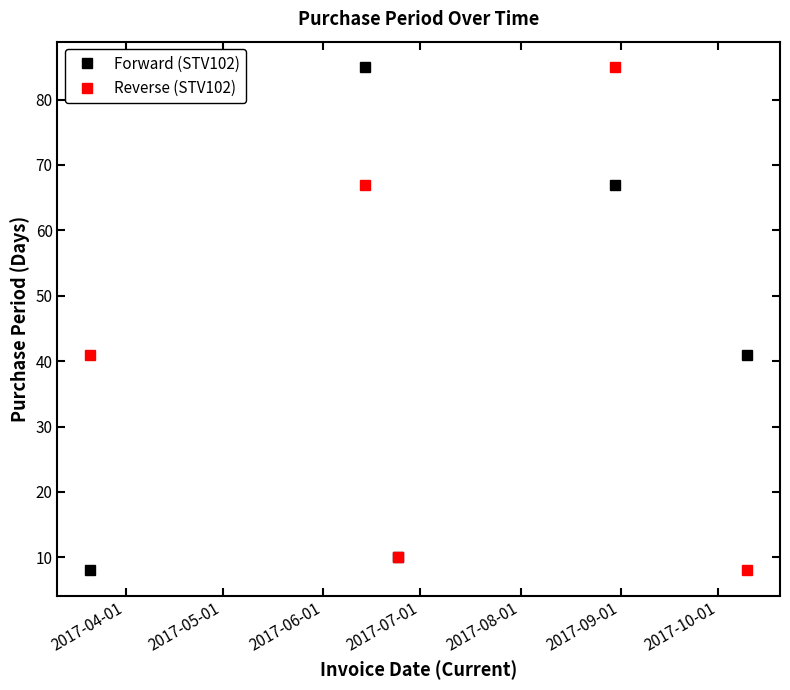

What is the value of the Reverse (STV102) point at the 1st from the left?

41